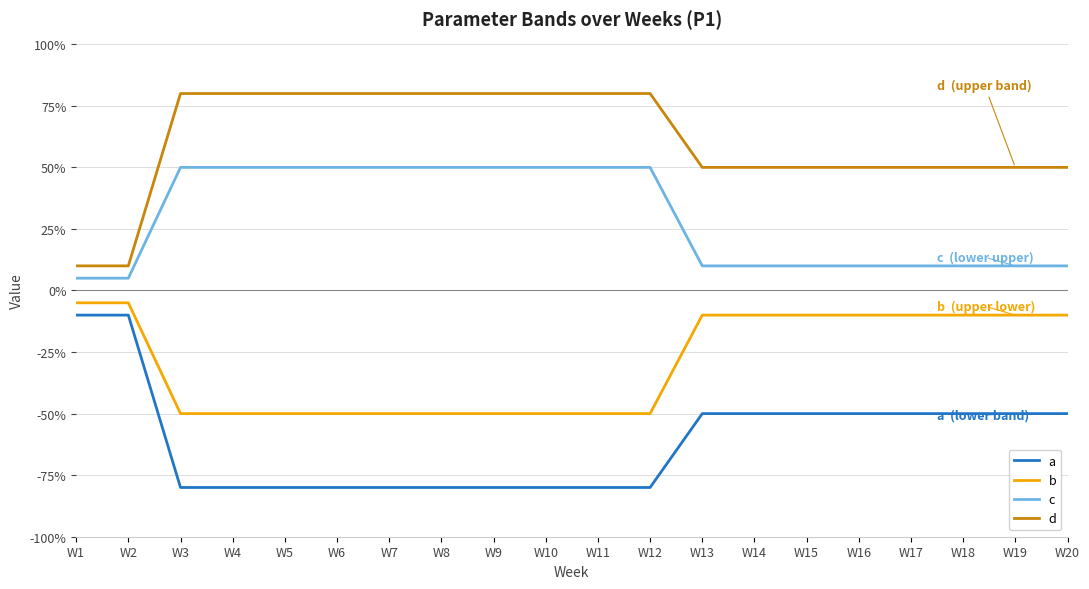

True or false: a and c intersect in this chart.

False